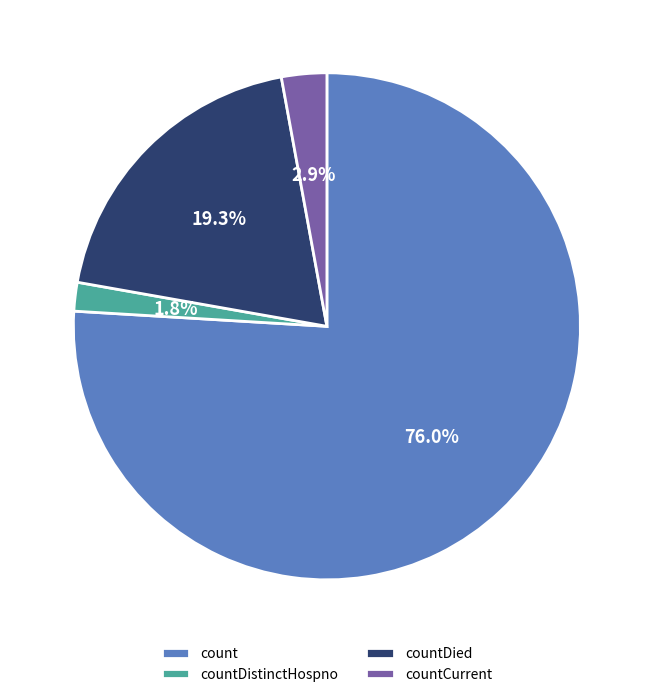

To the nearest percent, what percentage of the pie is countCurrent?

3%